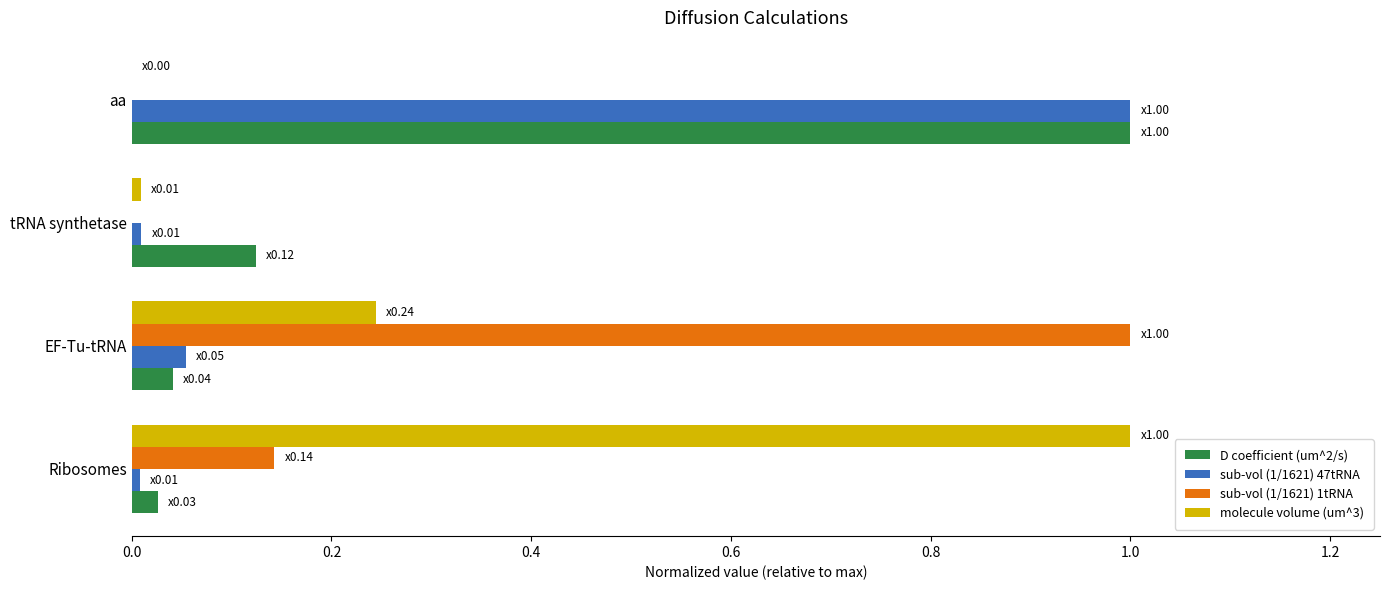

Which category has the highest value in the molecule volume (um^3) series?

Ribosomes